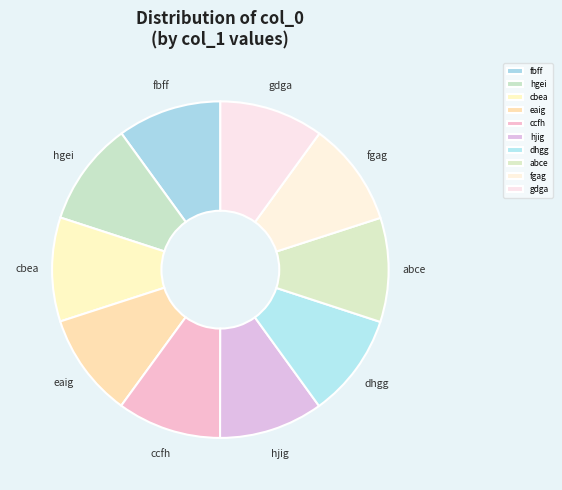

Does fgag represent more than half of the total?

No